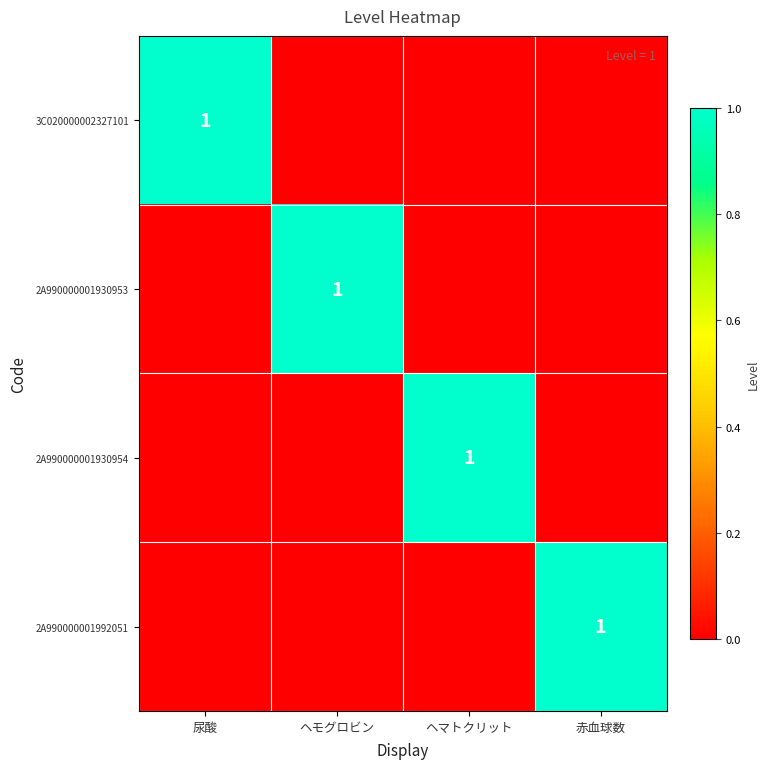

The value of 2A990000001992051 at 赤血球数 is 1. True or false?

True